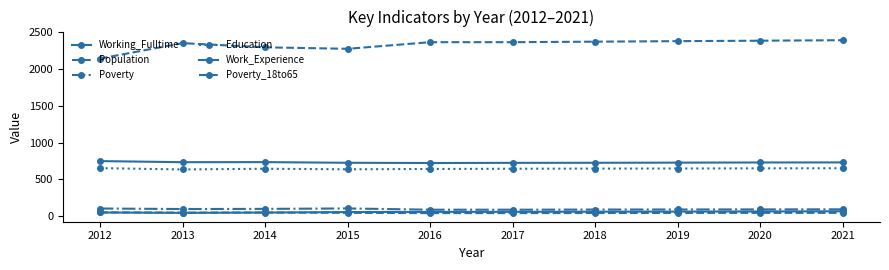

Rank the series by their maximum value, from highest to lowest.

Population, Work_Experience, Education, Poverty, Working_Fulltime, Poverty_18to65